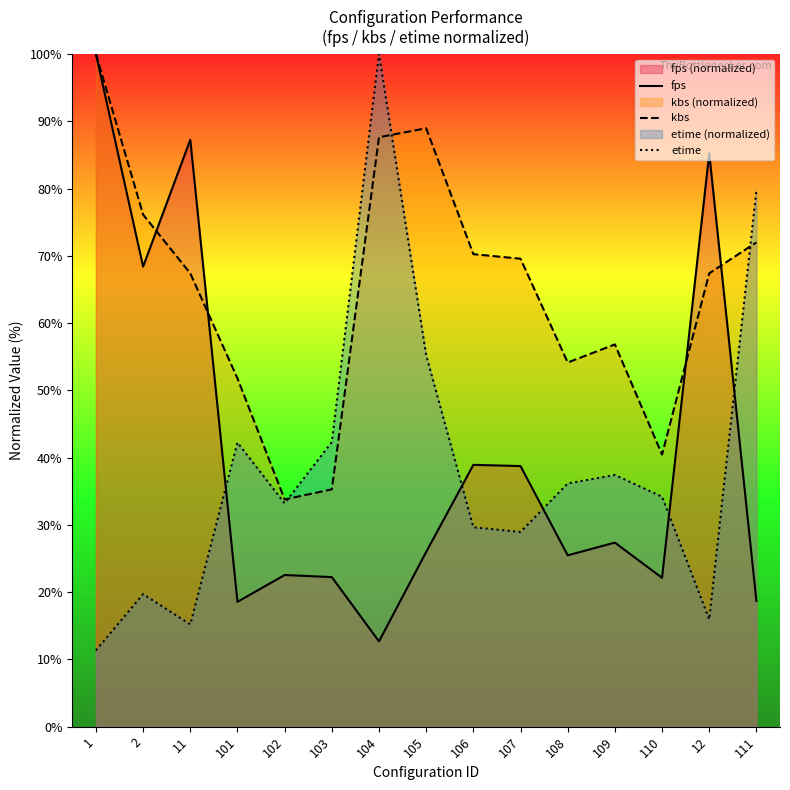

True or false: fps has more than 1 points higher than both neighbors.

True